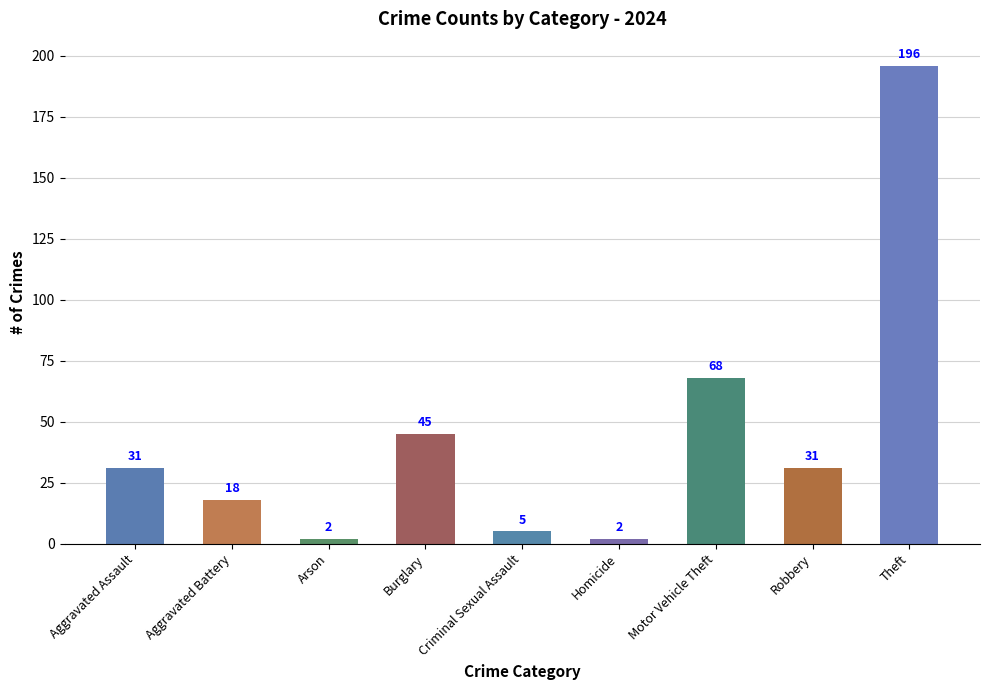

Reading left to right, transcribe all the data shown in this chart.

31	18	2	45	5	2	68	31	196